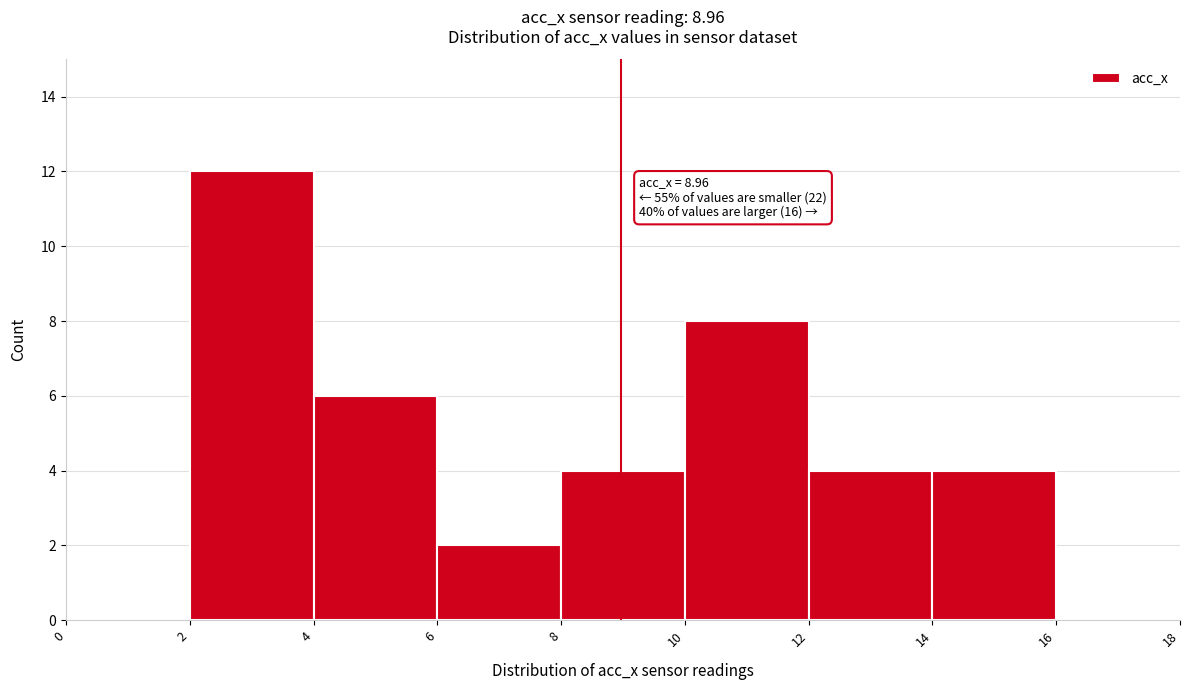

Which range on the x-axis has the tallest bar?

2 to 4